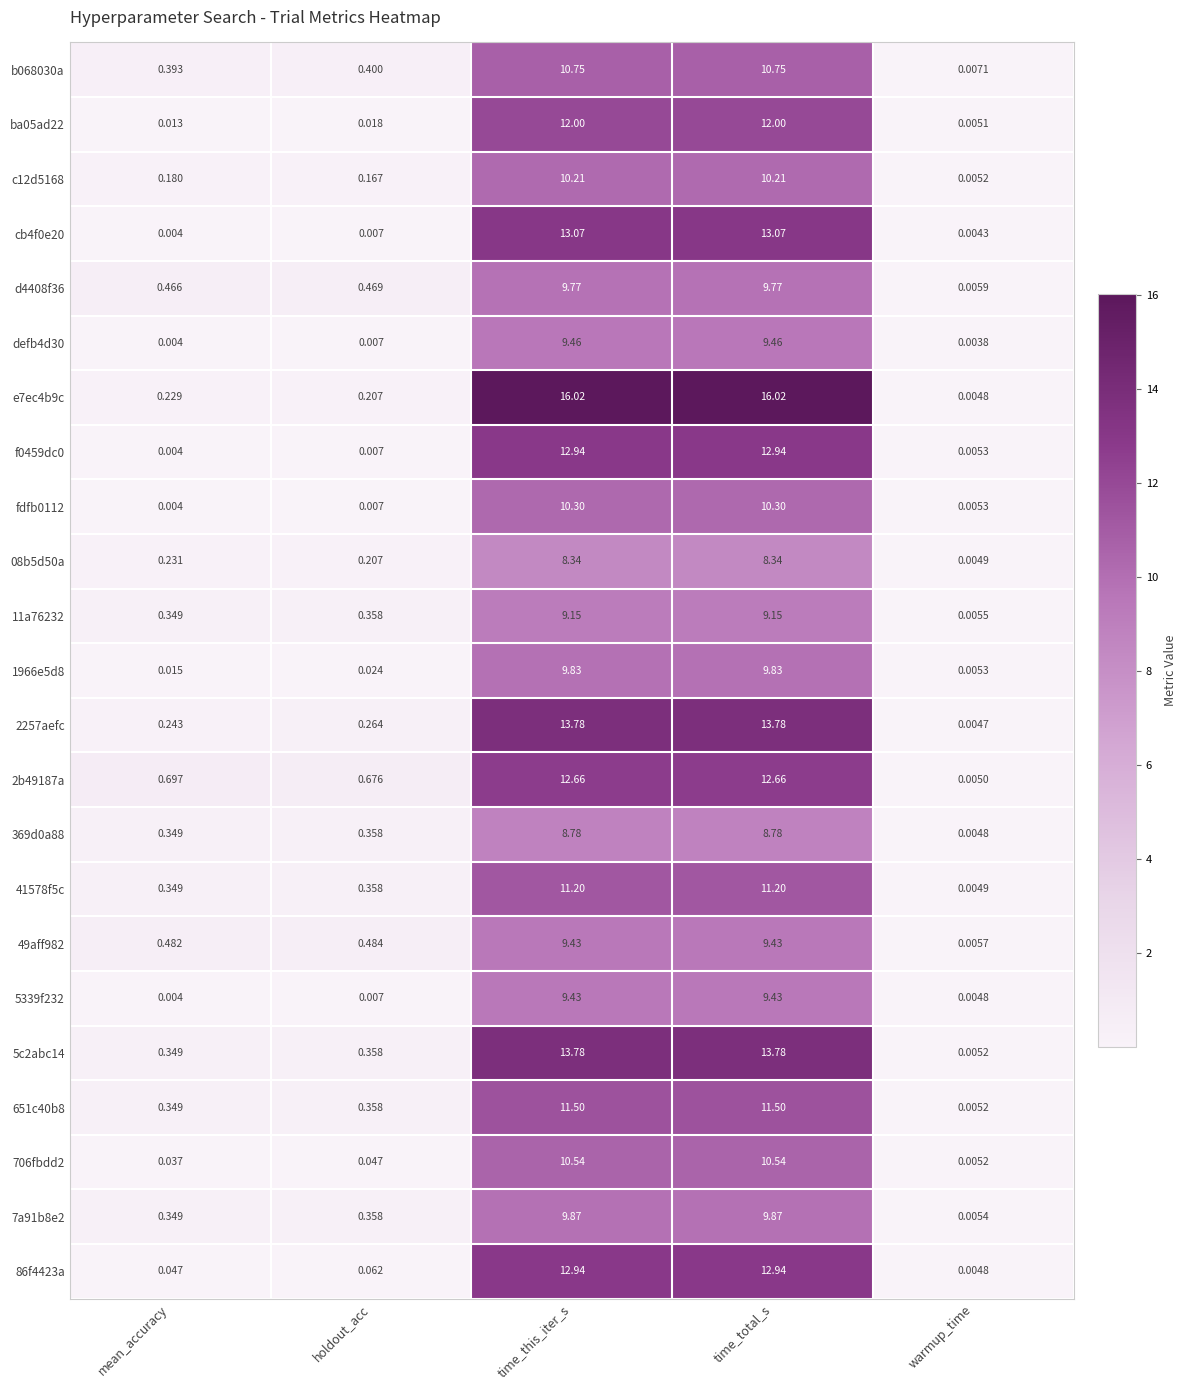

Where is 651c40b8 nearest to the value 5?

holdout_acc